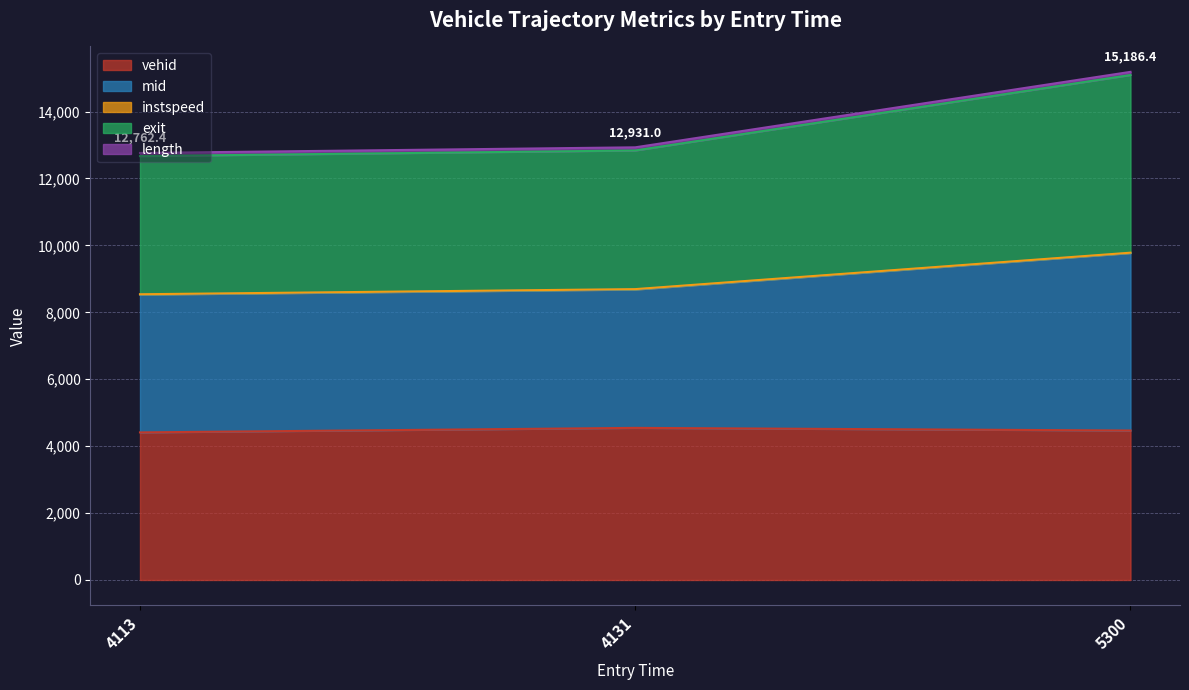

Is it true that vehid equals 2227.5 at 4113?

False